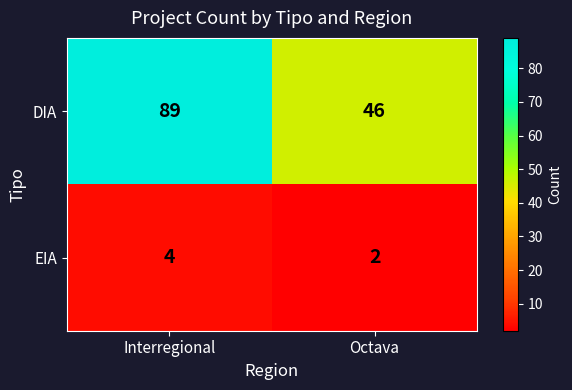

What is the difference between the highest and lowest values at Interregional?

85